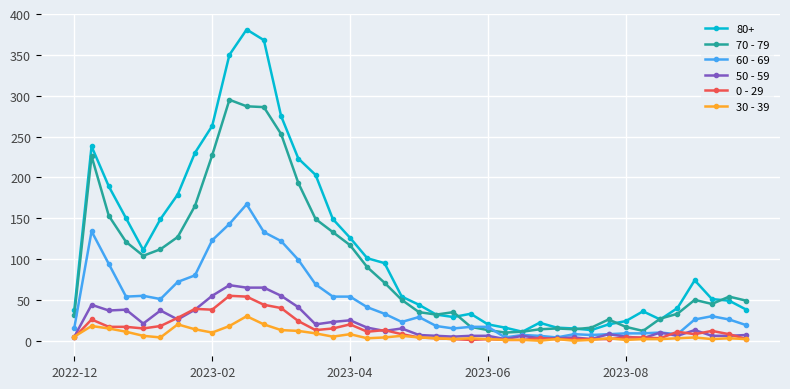

True or false: 70 - 79 and 0 - 29 intersect in this chart.

False